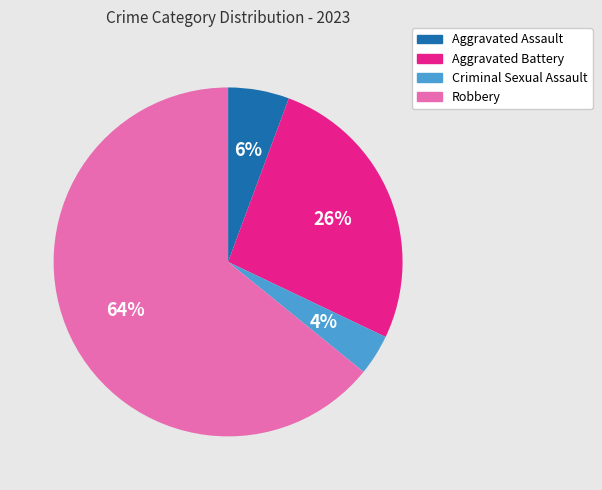

Do Aggravated Battery and Aggravated Assault together represent more than half of the pie?

No